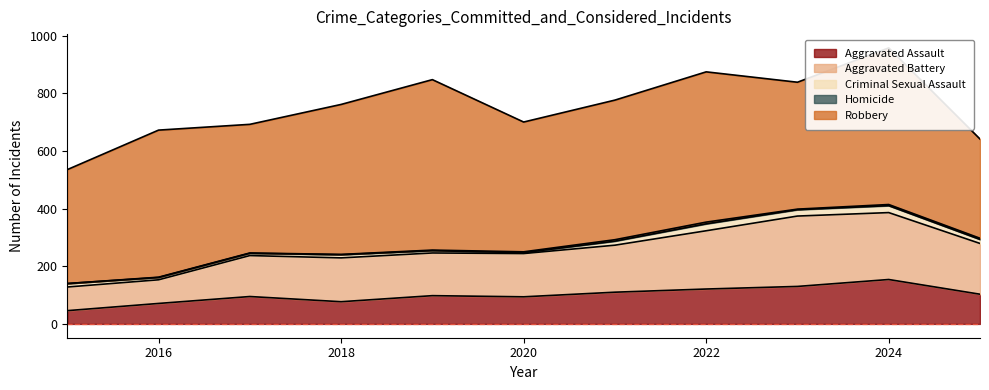

Where is the first local minimum for Robbery?

2017